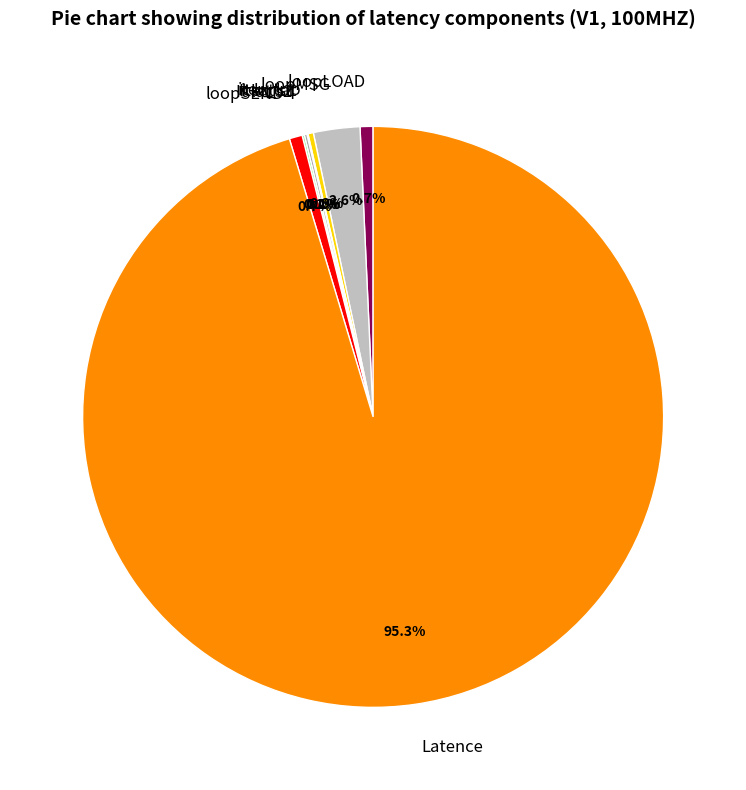

What is the largest slice in the pie chart?

Latence